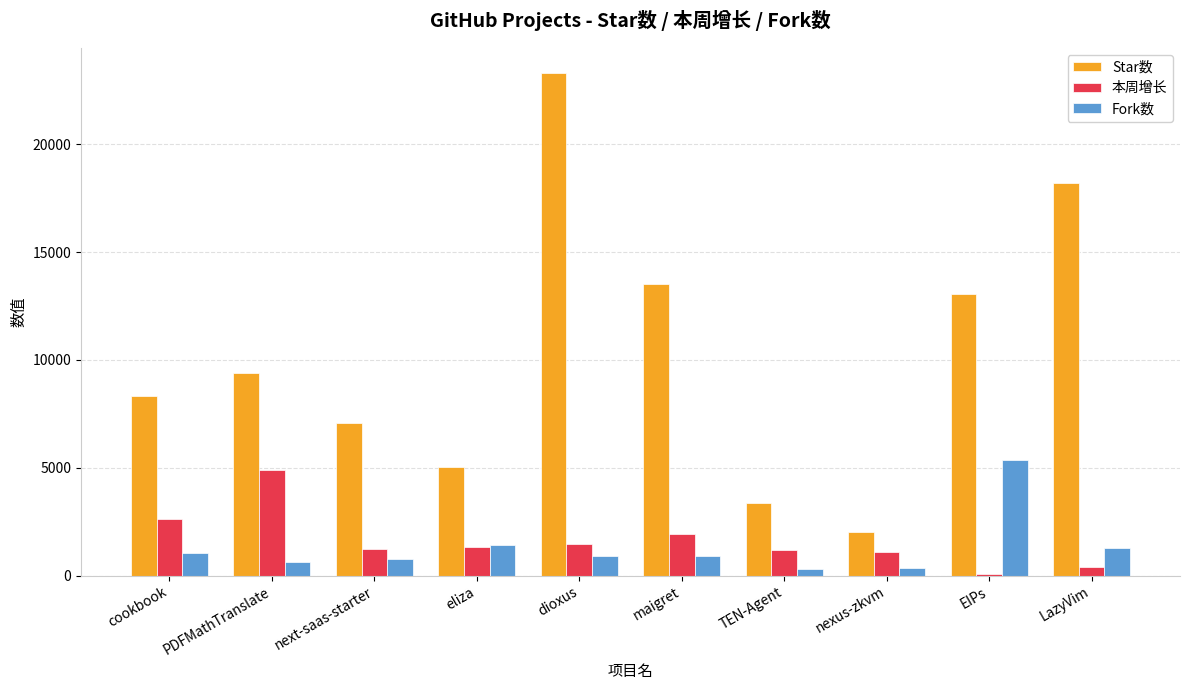

What is the lowest value of the Star数 series?

2046